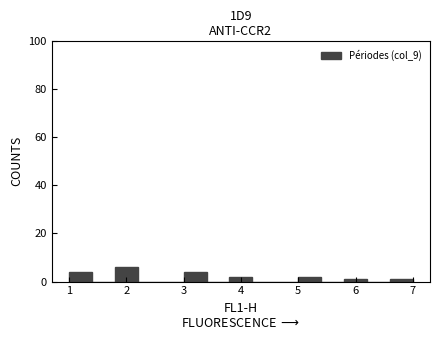

Over which range of the x-axis is the bar tallest?

1.8 to 2.2